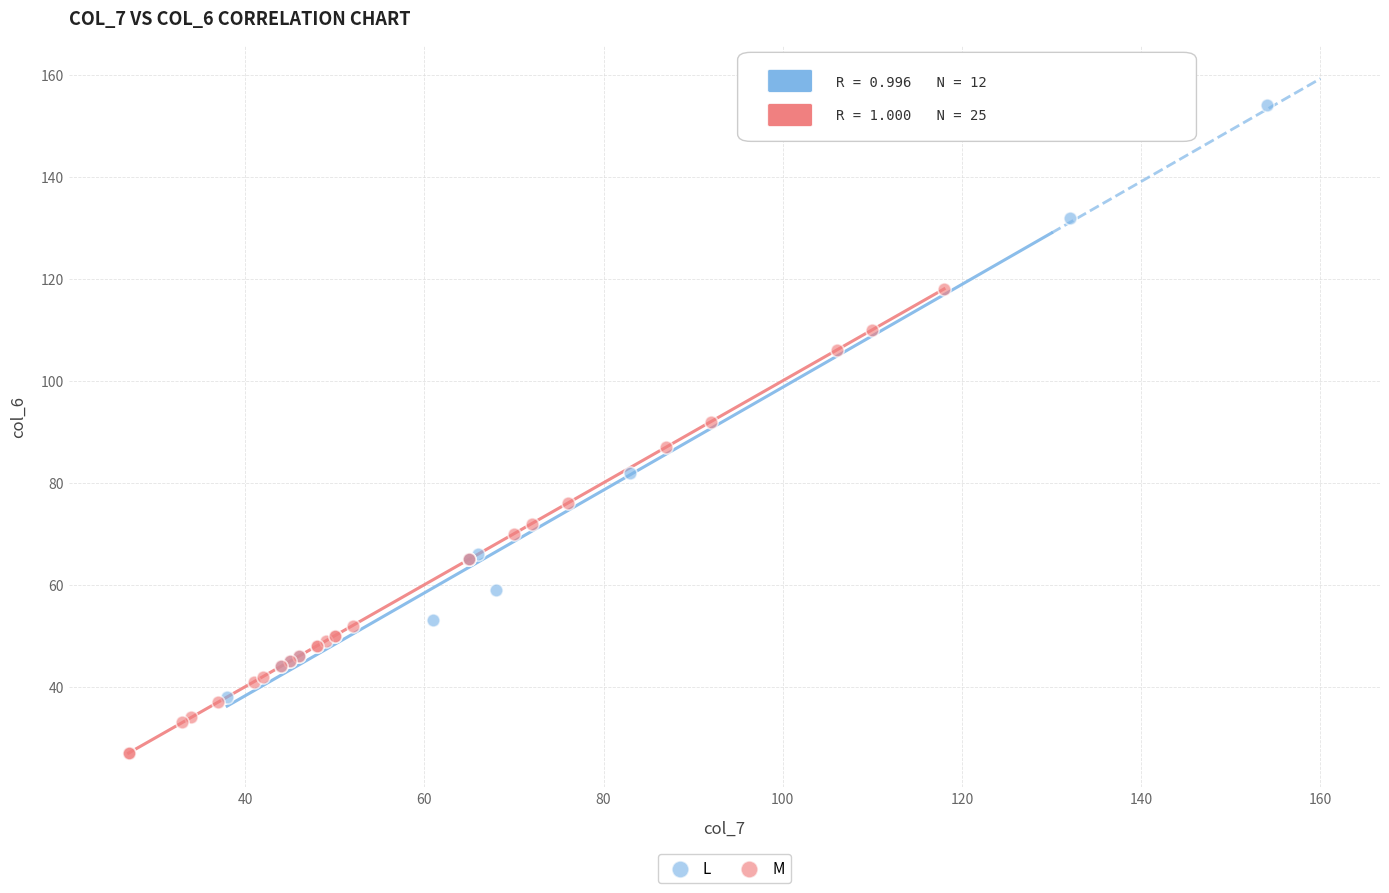

Which series reaches the maximum Y coordinate?

L